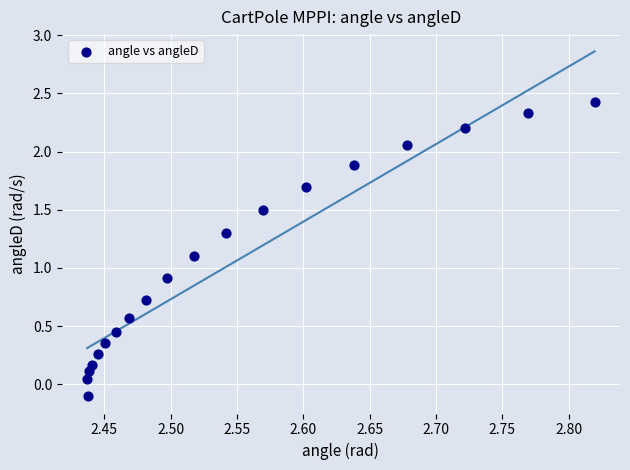

What is the range of Y values (max minus min)?

2.5